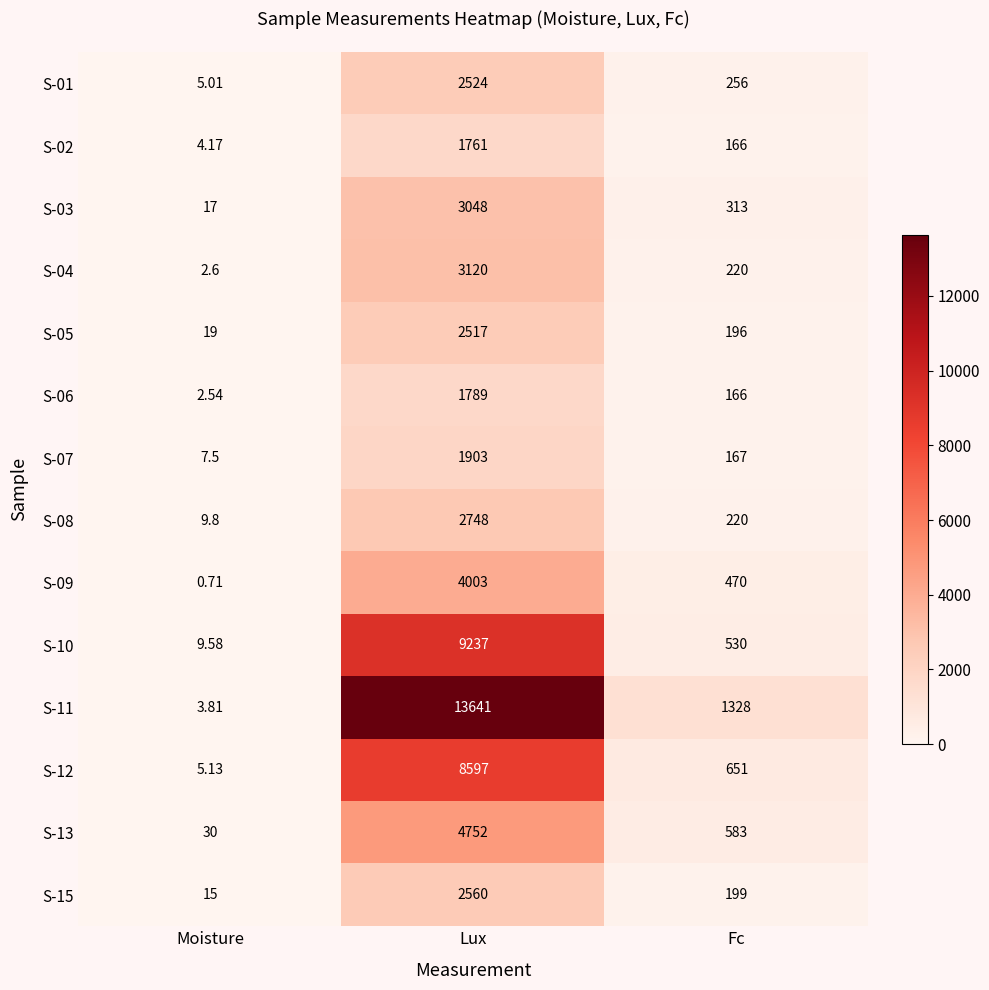

Rank the series at Lux from lowest to highest value.

S-02, S-06, S-07, S-05, S-01, S-15, S-08, S-03, S-04, S-09, S-13, S-12, S-10, S-11